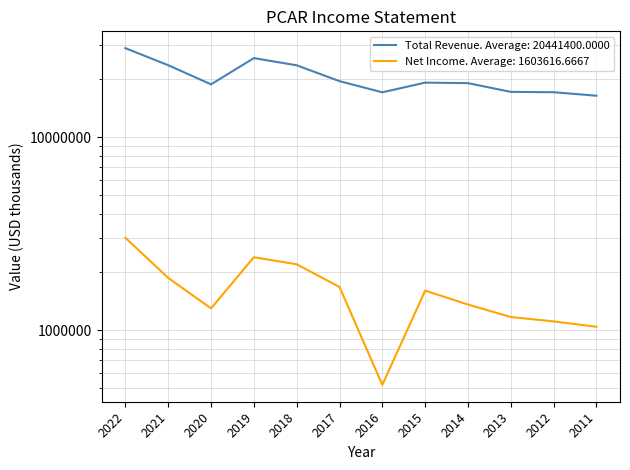

How many values in the Total Revenue series exceed 19115100?

5